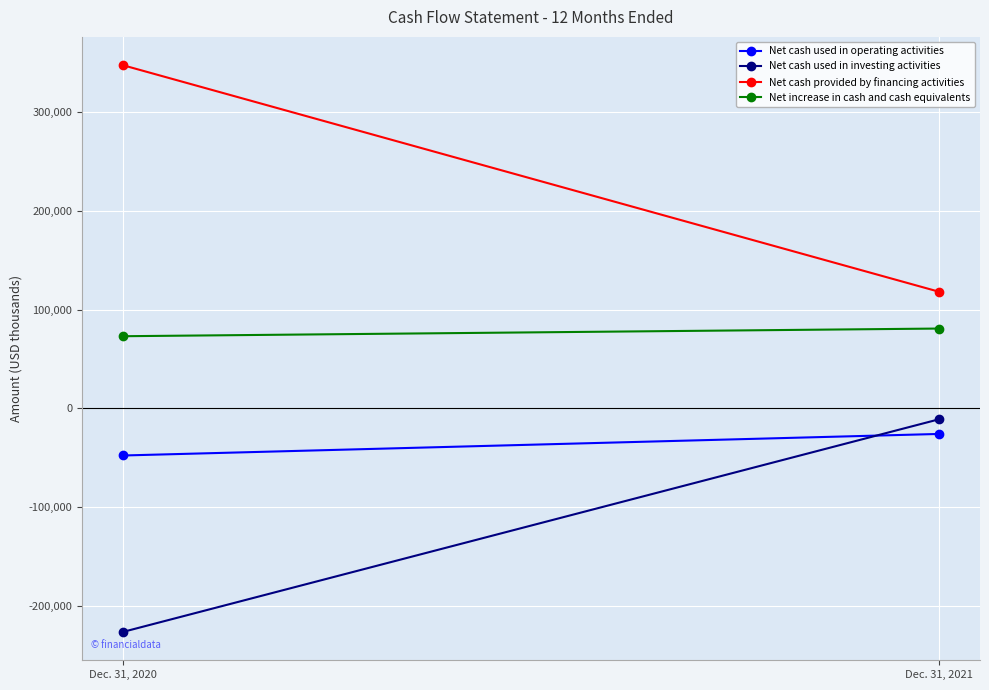

Reading left to right, list all the values displayed in this chart.

Net cash used in operating activities: Dec. 31, 2020=-47938	Dec. 31, 2021=-26083
Net cash used in investing activities: Dec. 31, 2020=-226770	Dec. 31, 2021=-11181
Net cash provided by financing activities: Dec. 31, 2020=347685	Dec. 31, 2021=118019
Net increase in cash and cash equivalents: Dec. 31, 2020=72977	Dec. 31, 2021=80755